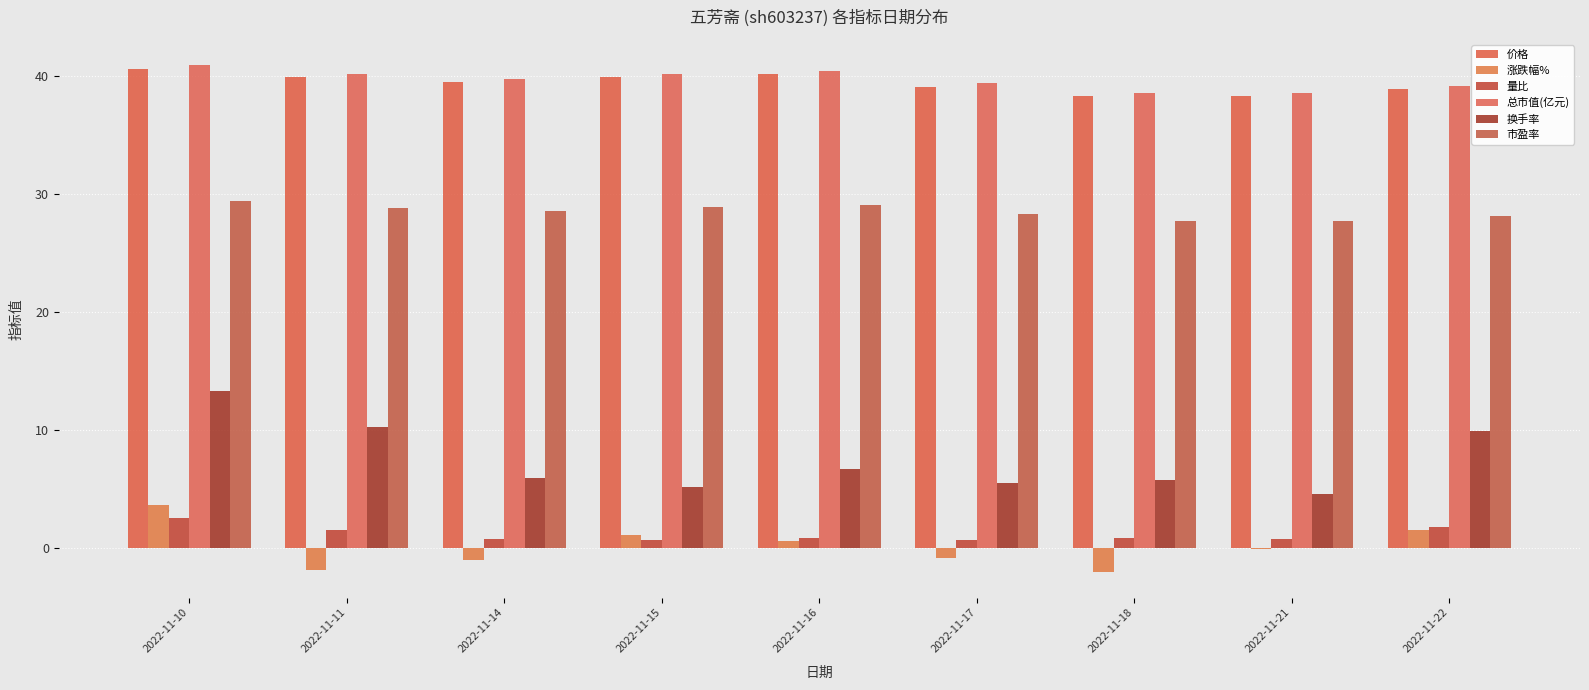

What is the difference between the highest and lowest values at 2022-11-10?

38.4